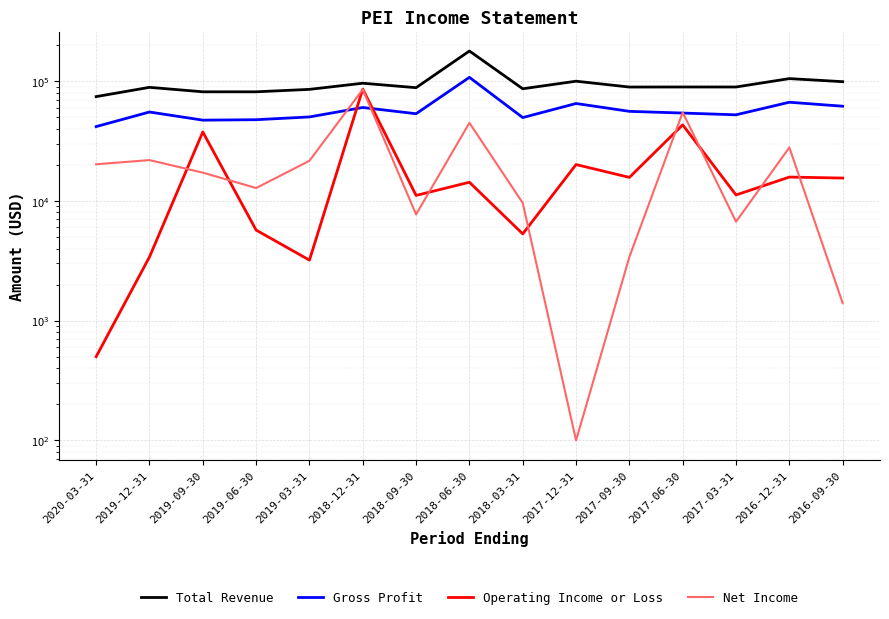

What is the spread (max minus min) of values at 2019-03-31?

82100